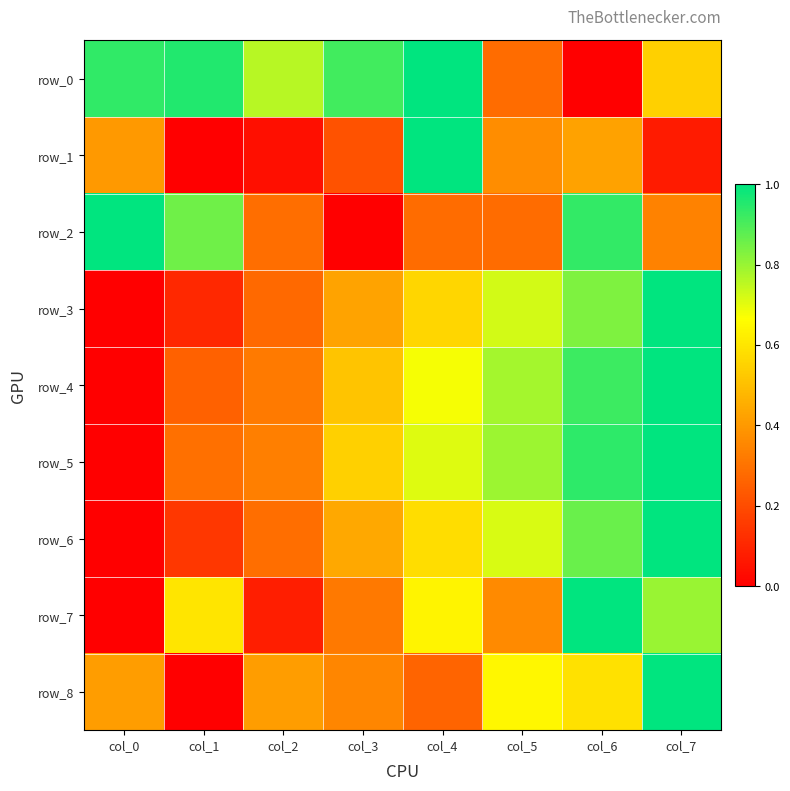

At which label does row_4 reach its peak?

col_7